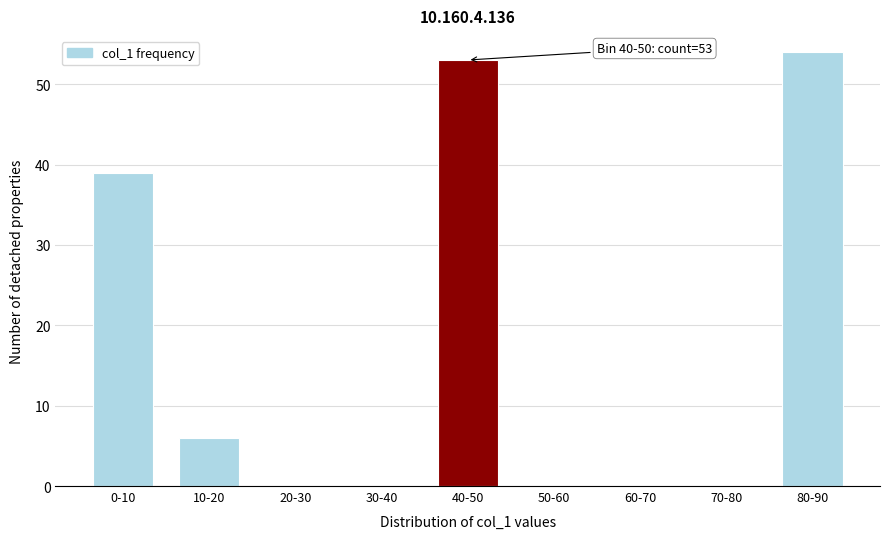

Reading left to right, list all the values displayed in this chart.

0-10=39	10-20=6	20-30=0	30-40=0	40-50=53	50-60=0	60-70=0	70-80=0	80-90=54